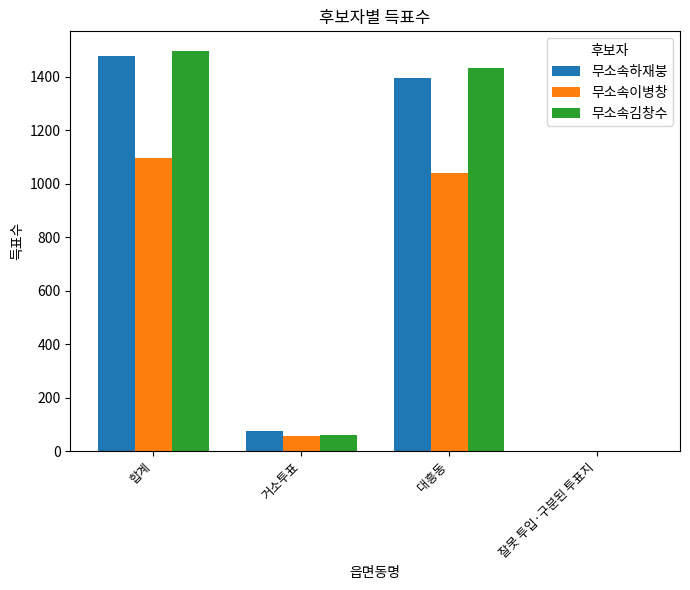

What are all the series names shown in the legend?

무소속하재붕, 무소속이병창, 무소속김창수